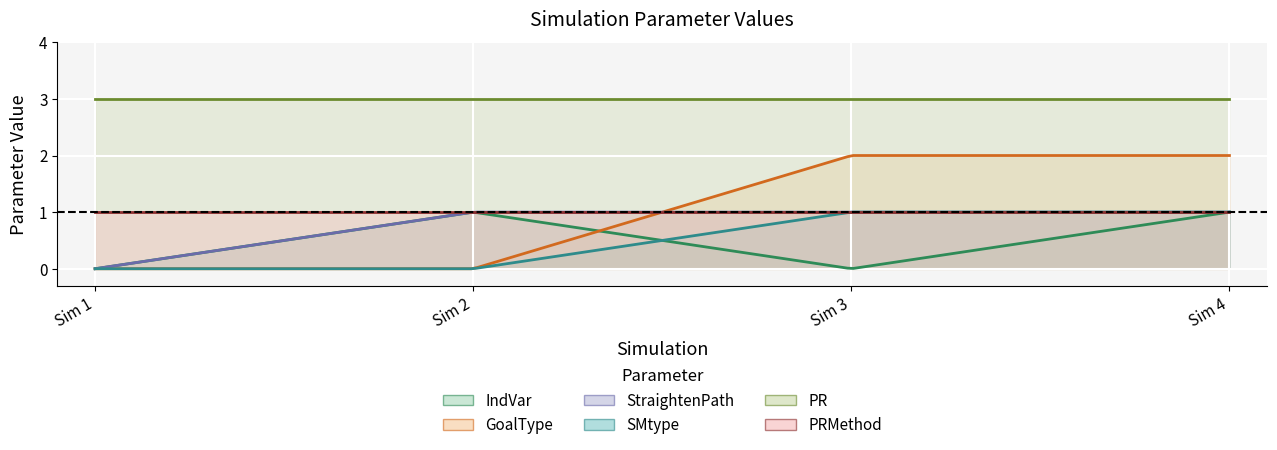

True or false: PRMethod has more than 0 interior local peaks.

False